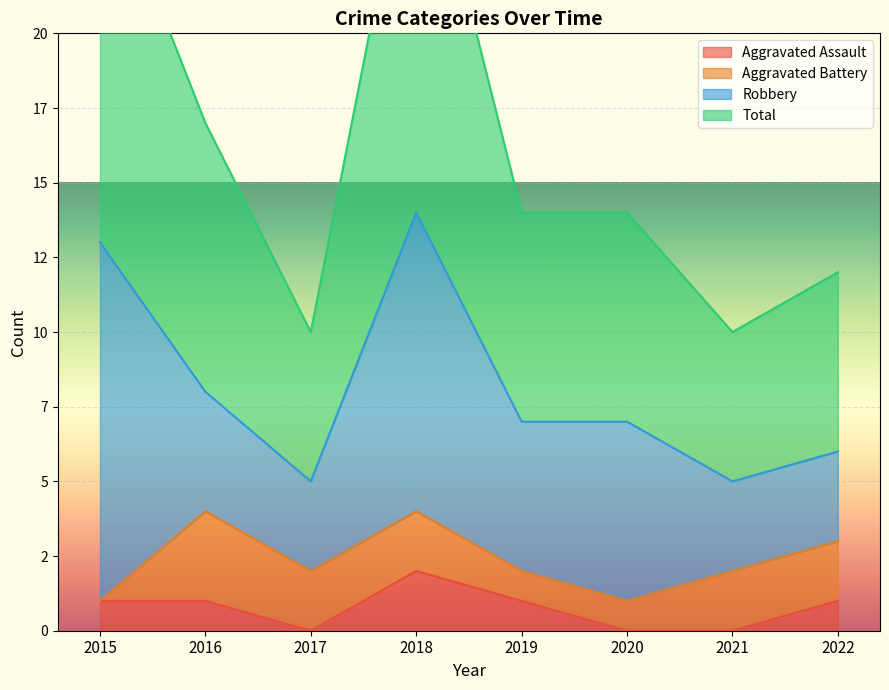

The value of Aggravated Assault at 2022 is 1. True or false?

True